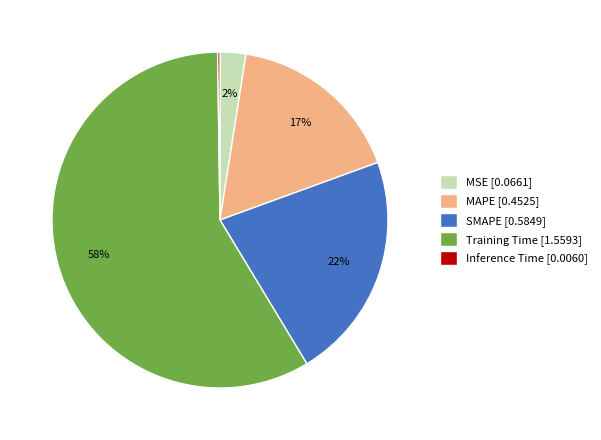

To the nearest percent, what is the combined percentage of MSE and Training Time?

61%